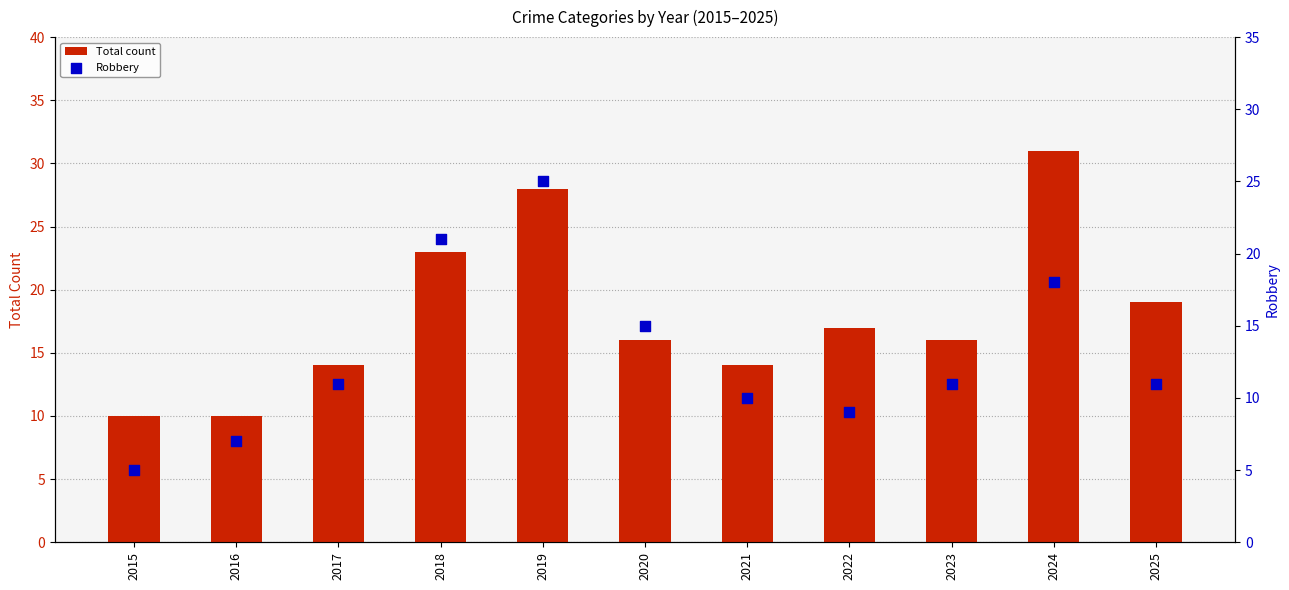

Which series reaches the maximum Y coordinate?

Total count